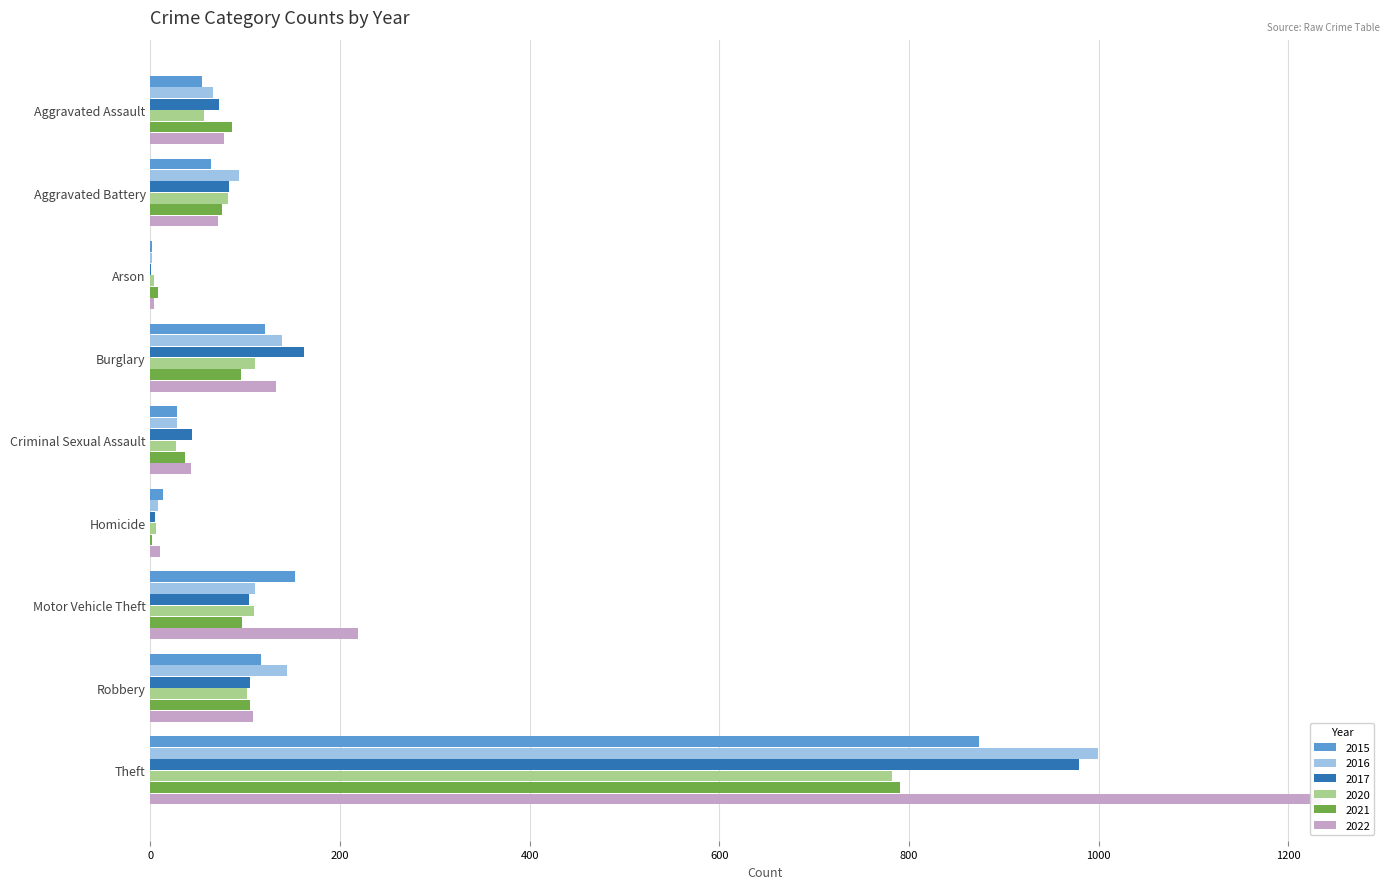

Is the value of 2022 at Homicide greater than the value of 2015 at Robbery?

No